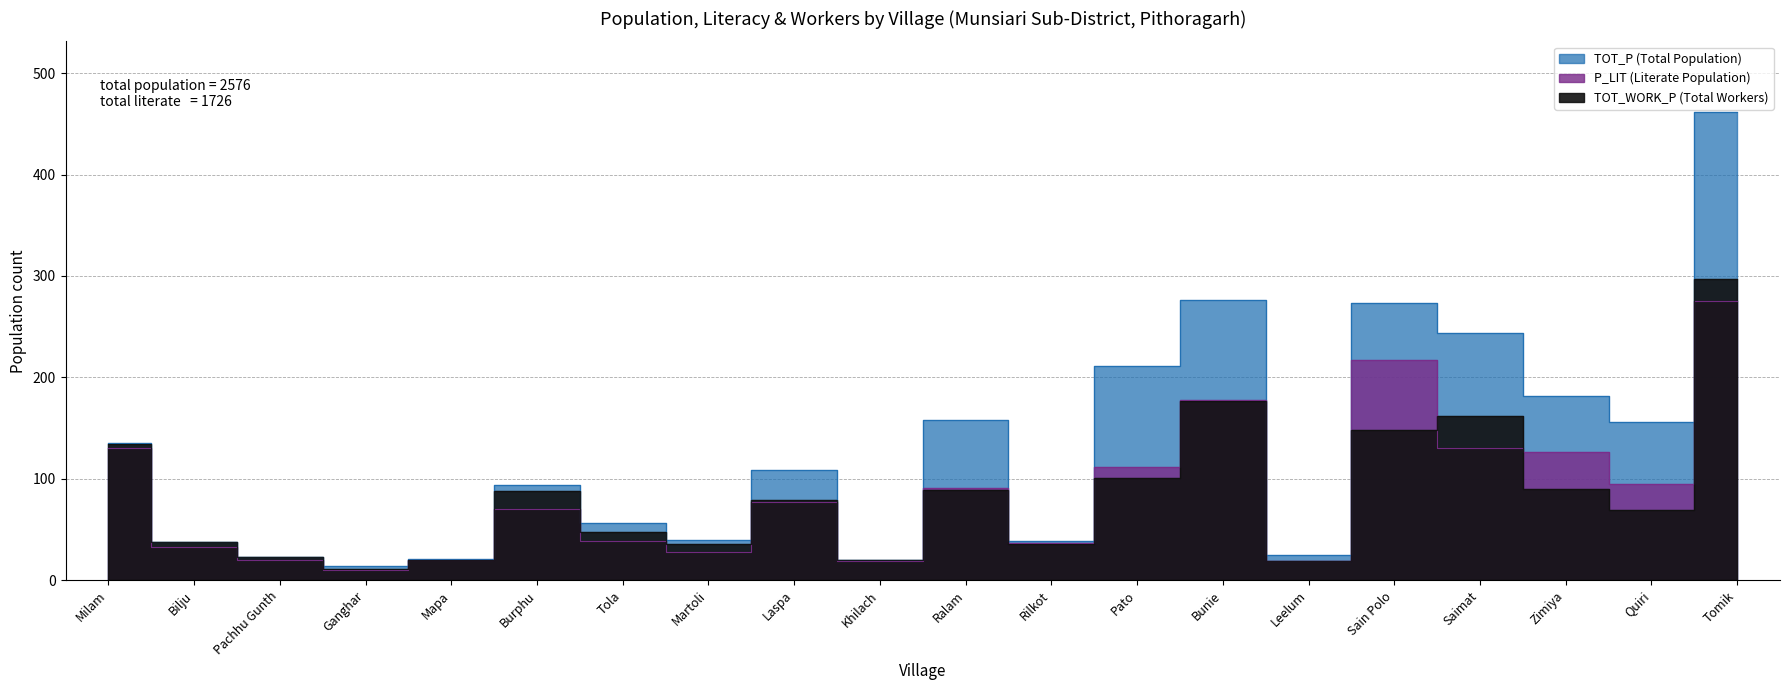

Reading left to right, transcribe all the data shown in this chart.

TOT_P: Milam=135	Bilju=38	Pachhu Gunth=23	Ganghar=14	Mapa=21	Burphu=94	Tola=56	Martoli=40	Laspa=109	Khilach=20	Ralam=158	Rilkot=39	Pato=211	Bunie=276	Leelum=25	Sain Polo=273	Saimat=244	Zimiya=182	Quiri=156	Tomik=462
P_LIT: Milam=130	Bilju=33	Pachhu Gunth=20	Ganghar=10	Mapa=20	Burphu=70	Tola=39	Martoli=28	Laspa=77	Khilach=19	Ralam=91	Rilkot=37	Pato=112	Bunie=178	Leelum=19	Sain Polo=217	Saimat=130	Zimiya=126	Quiri=95	Tomik=275
TOT_WORK_P: Milam=134	Bilju=38	Pachhu Gunth=23	Ganghar=11	Mapa=20	Burphu=88	Tola=48	Martoli=36	Laspa=79	Khilach=20	Ralam=89	Rilkot=36	Pato=101	Bunie=177	Leelum=19	Sain Polo=148	Saimat=162	Zimiya=90	Quiri=69	Tomik=297